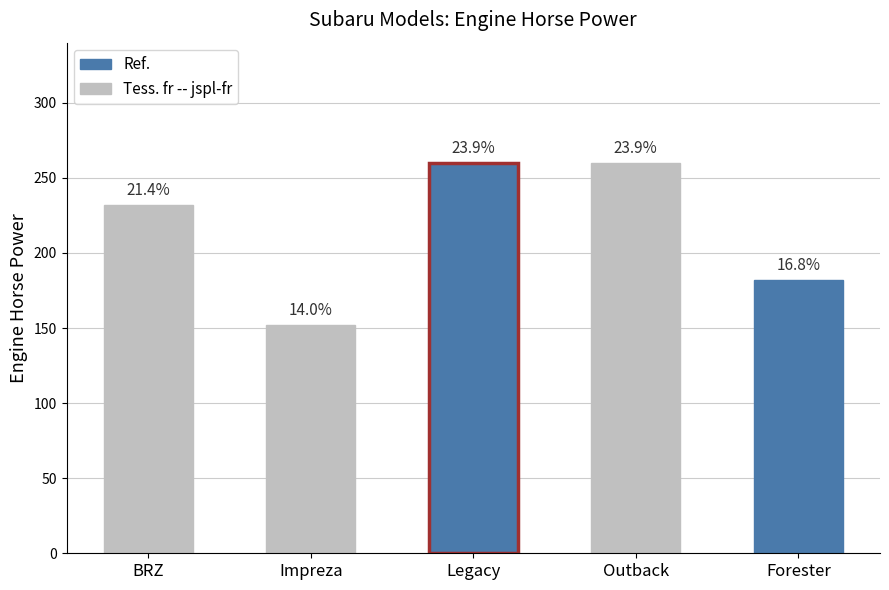

What is the maximum value shown in the chart?

260